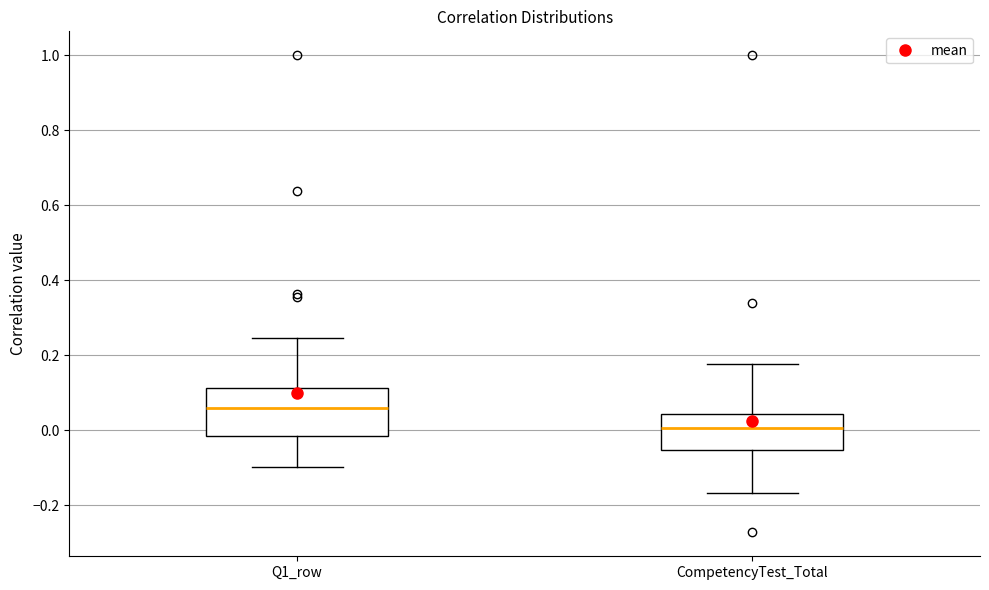

Which box's median line is the lowest?

CompetencyTest_Total